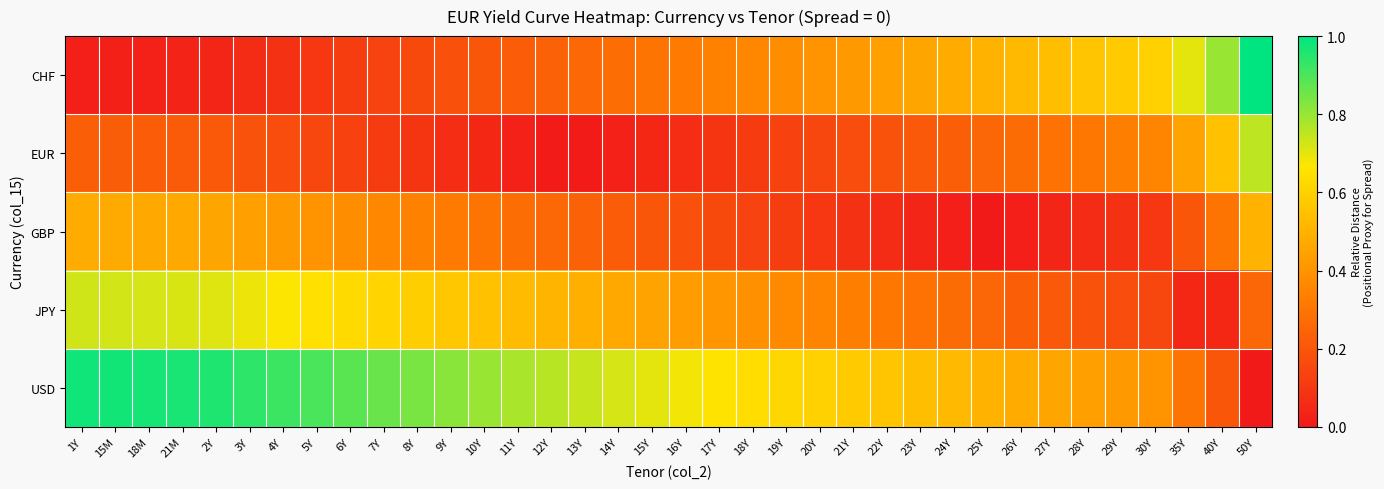

Count the number of data series in this chart.

5